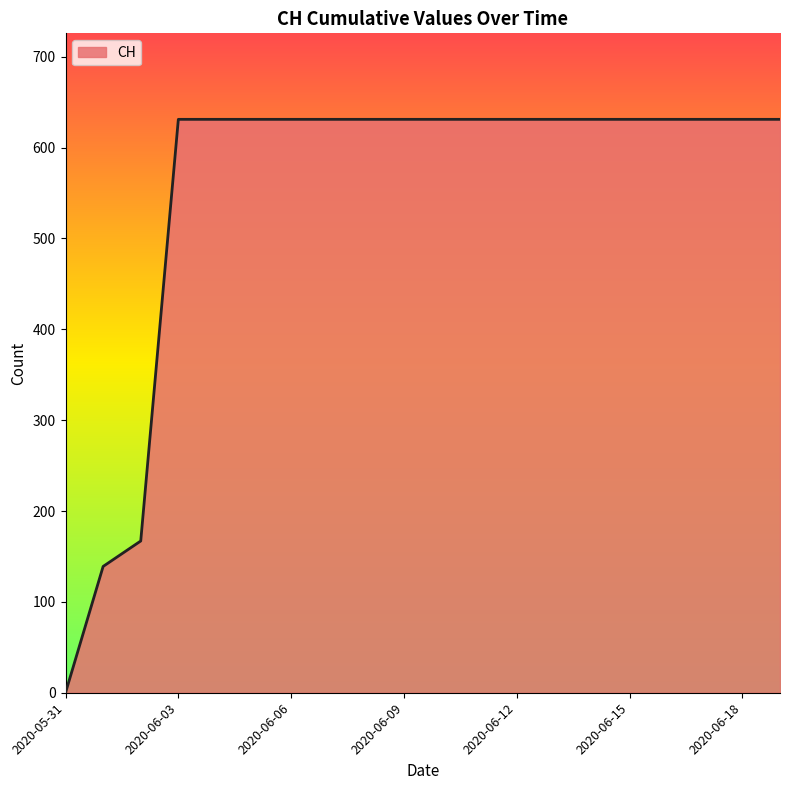

What is the difference between the maximum and minimum values?

631